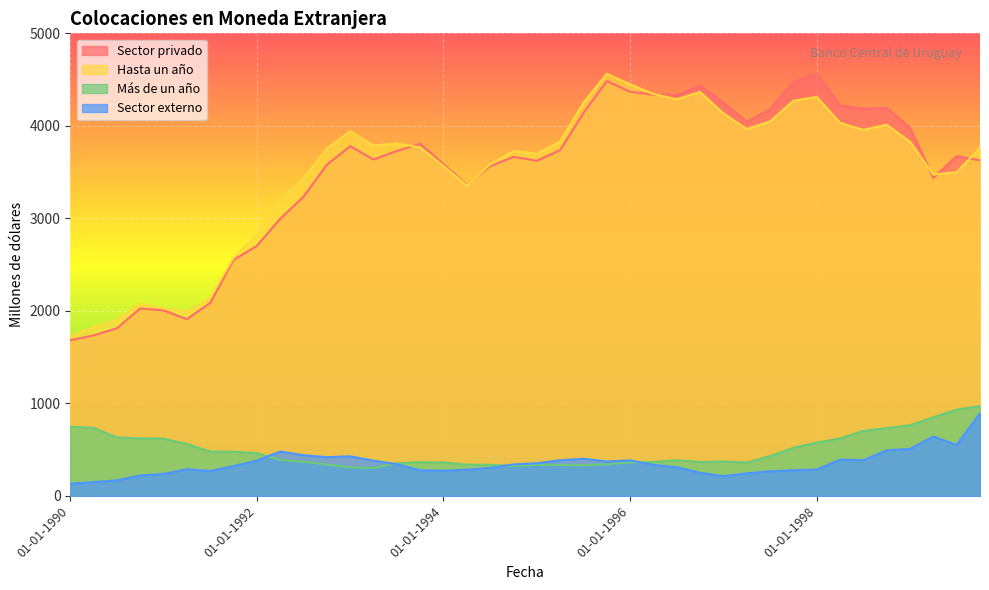

At 01-04-1994, list the series in order from smallest to largest.

Sector externo, Más de un año, Hasta un año, Sector privado